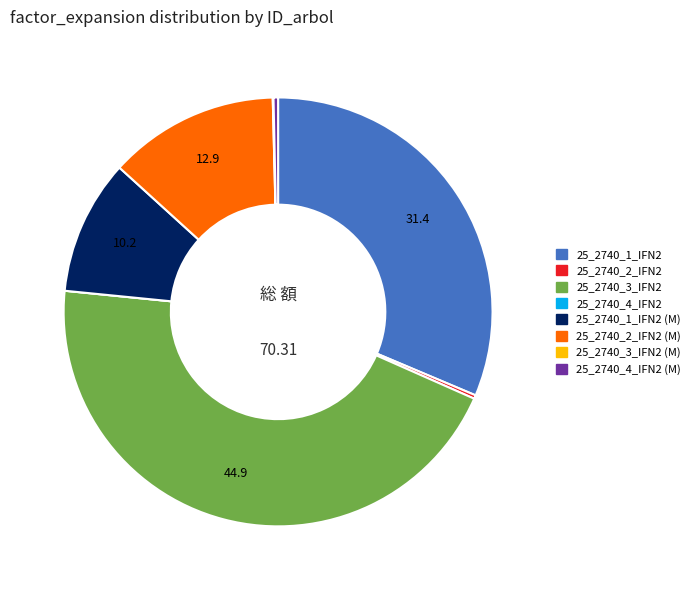

Is there any slice that represents more than half of the pie?

No